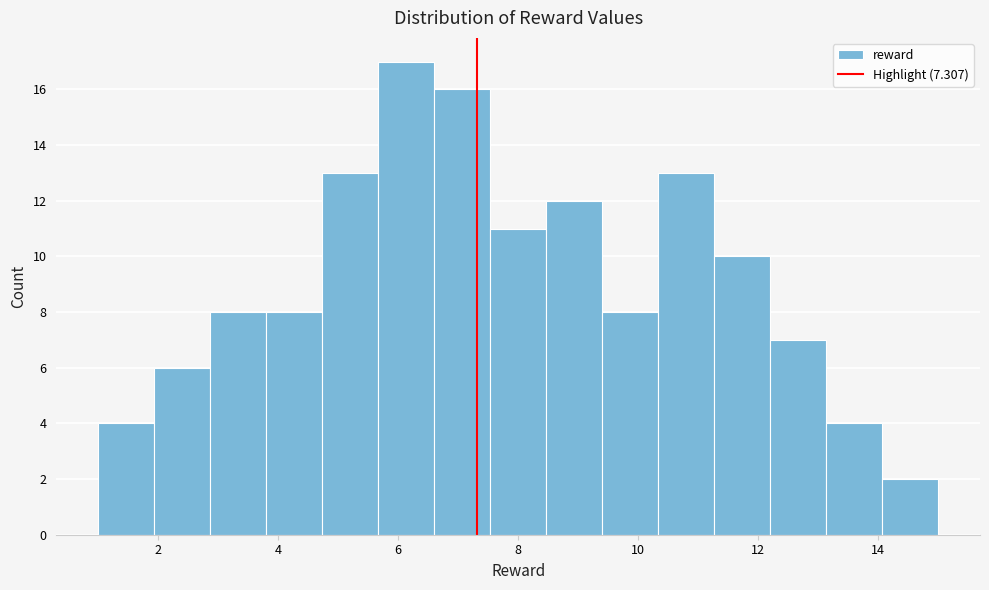

Reading left to right, transcribe this chart: for each bar, give the range it covers on the x-axis and its height. Neither the bar edges nor the heights are printed on the chart, so give them approximately, as read against the axes.

1.0 to 2.0: 4
2.0 to 2.8: 6
2.8 to 3.8: 8
3.8 to 4.8: 8
4.8 to 5.6: 13
5.6 to 6.6: 17
6.6 to 7.6: 16
7.6 to 8.4: 11
8.4 to 9.4: 12
9.4 to 10.4: 8
10.4 to 11.2: 13
11.2 to 12.2: 10
12.2 to 13.2: 7
13.2 to 14.0: 4
14.0 to 15.0: 2